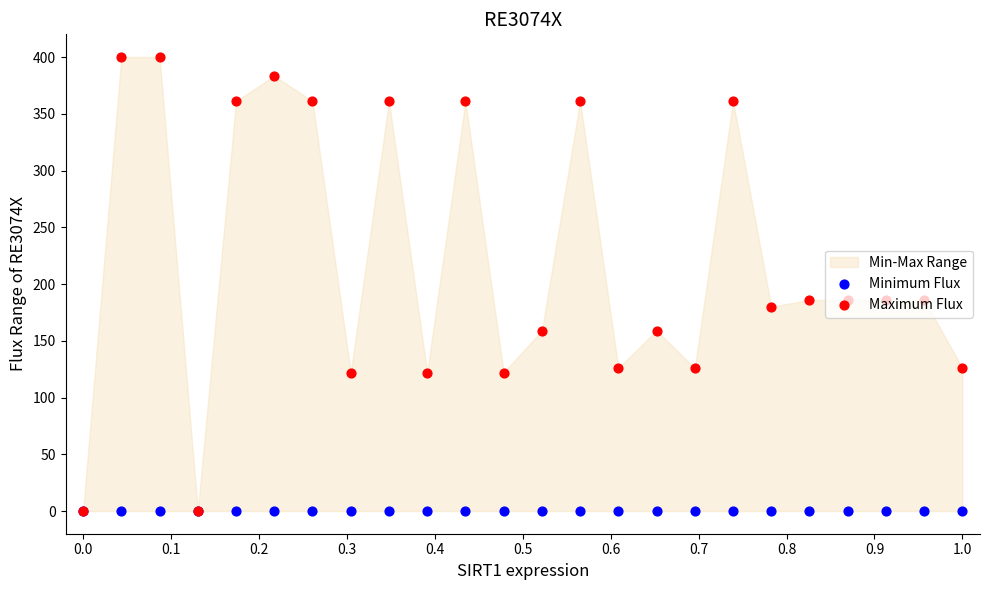

Which series contains the highest Y value?

Maximum Flux